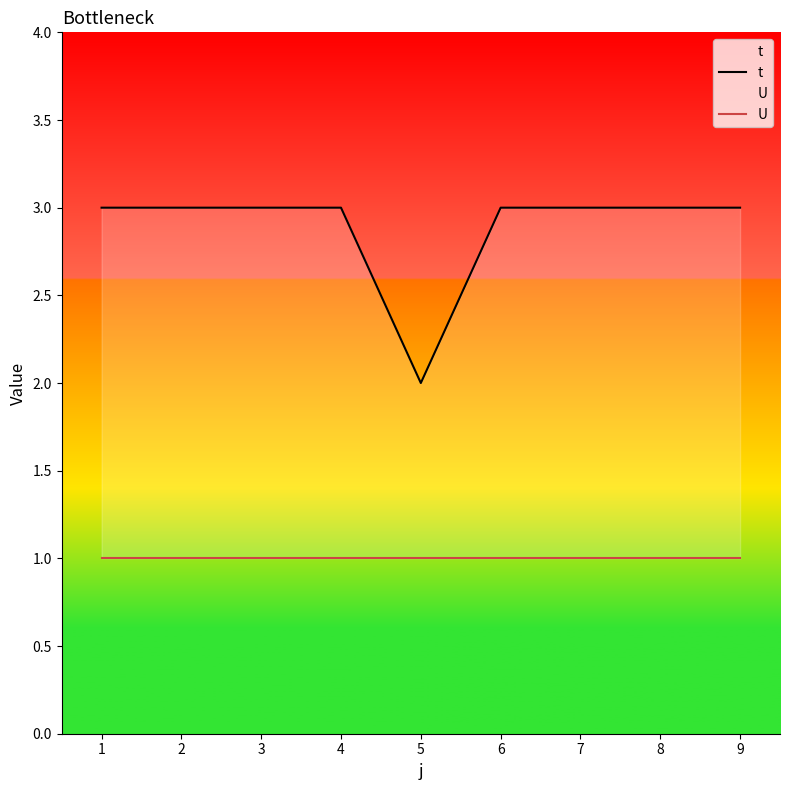

Is the value of U at 3 greater than the value of t at 4?

No